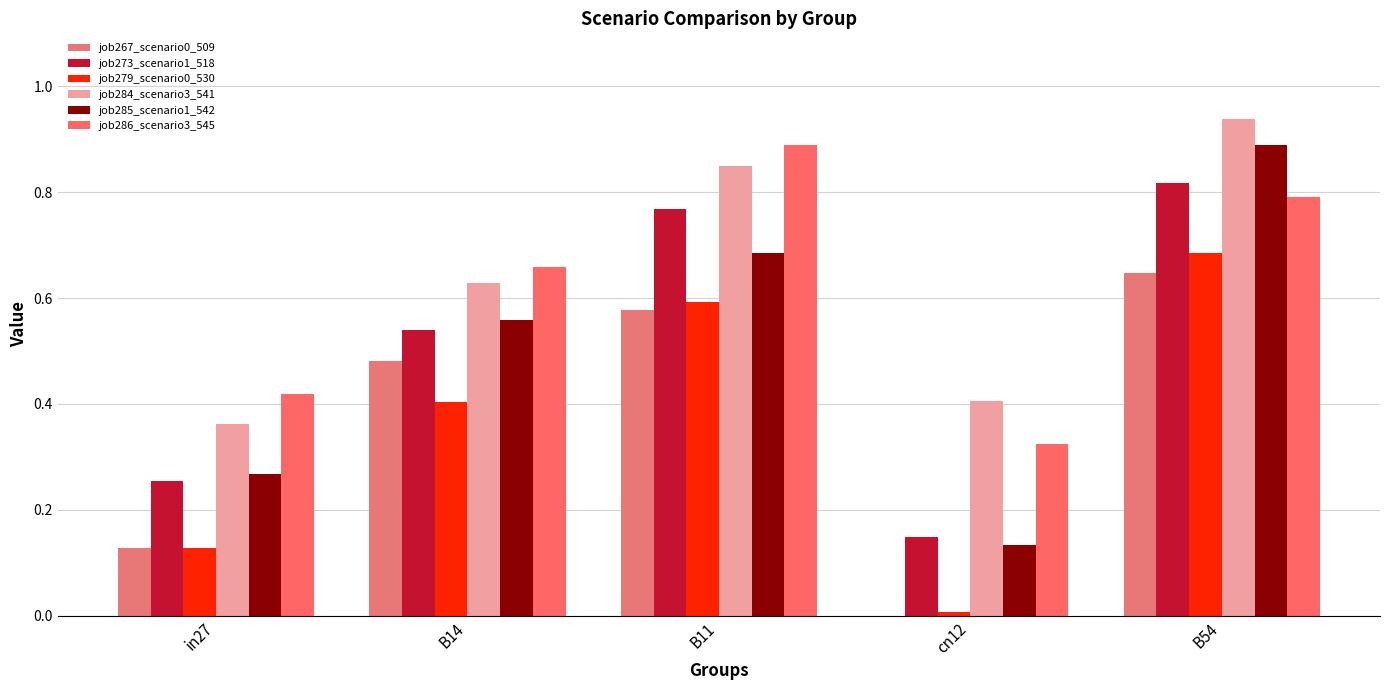

How many job285_scenario1_542 values are between 0 and 1?

5